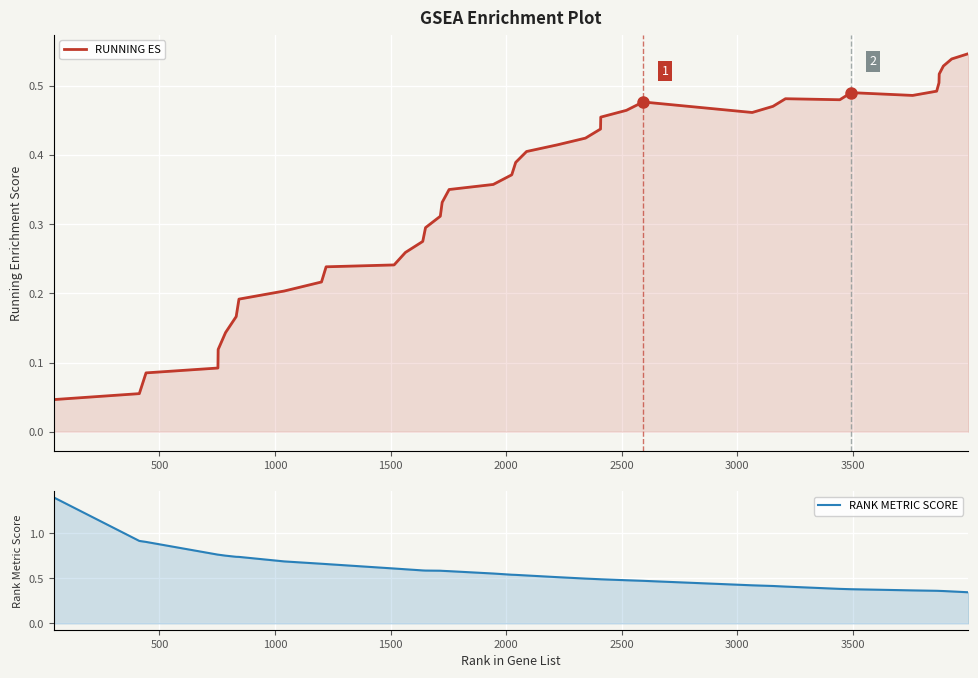

What is the difference between the second highest and minimum values in the RANK METRIC SCORE series?

0.6